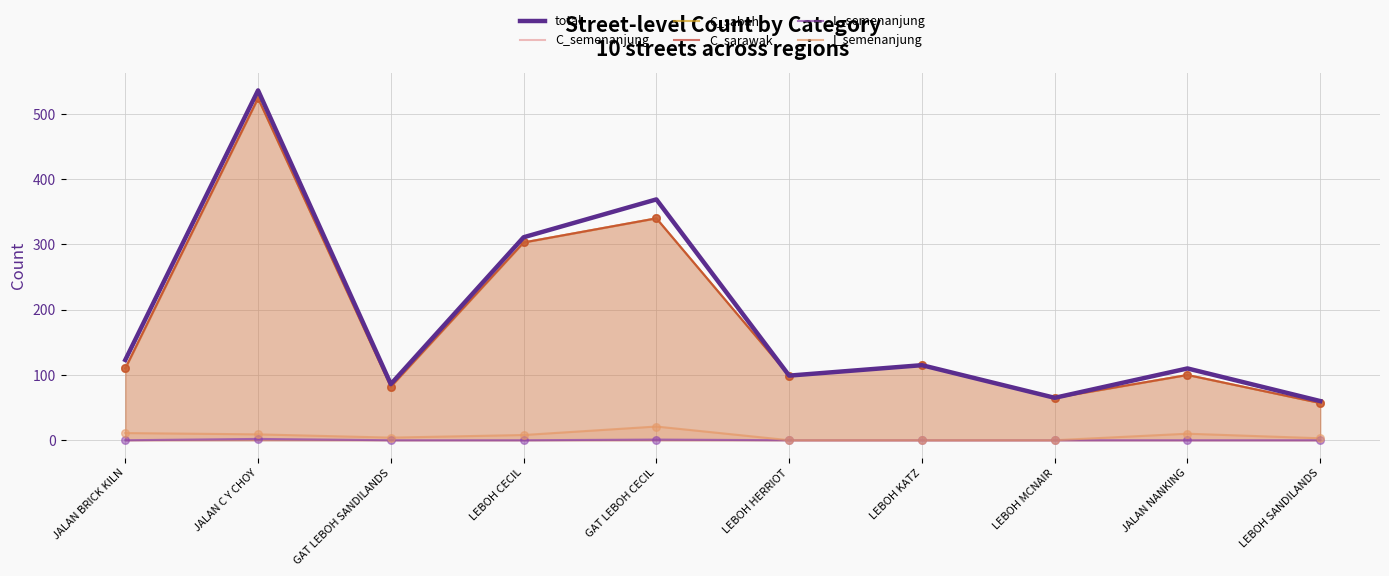

Which series has the largest total across all categories?

total